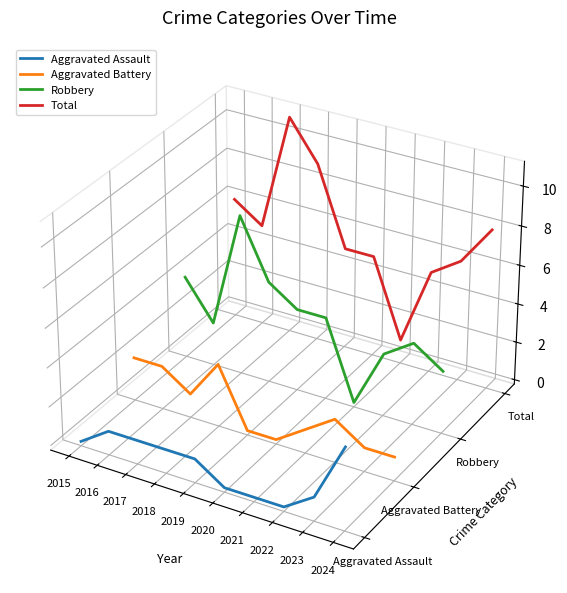

Does the chart have visible grid lines?

No